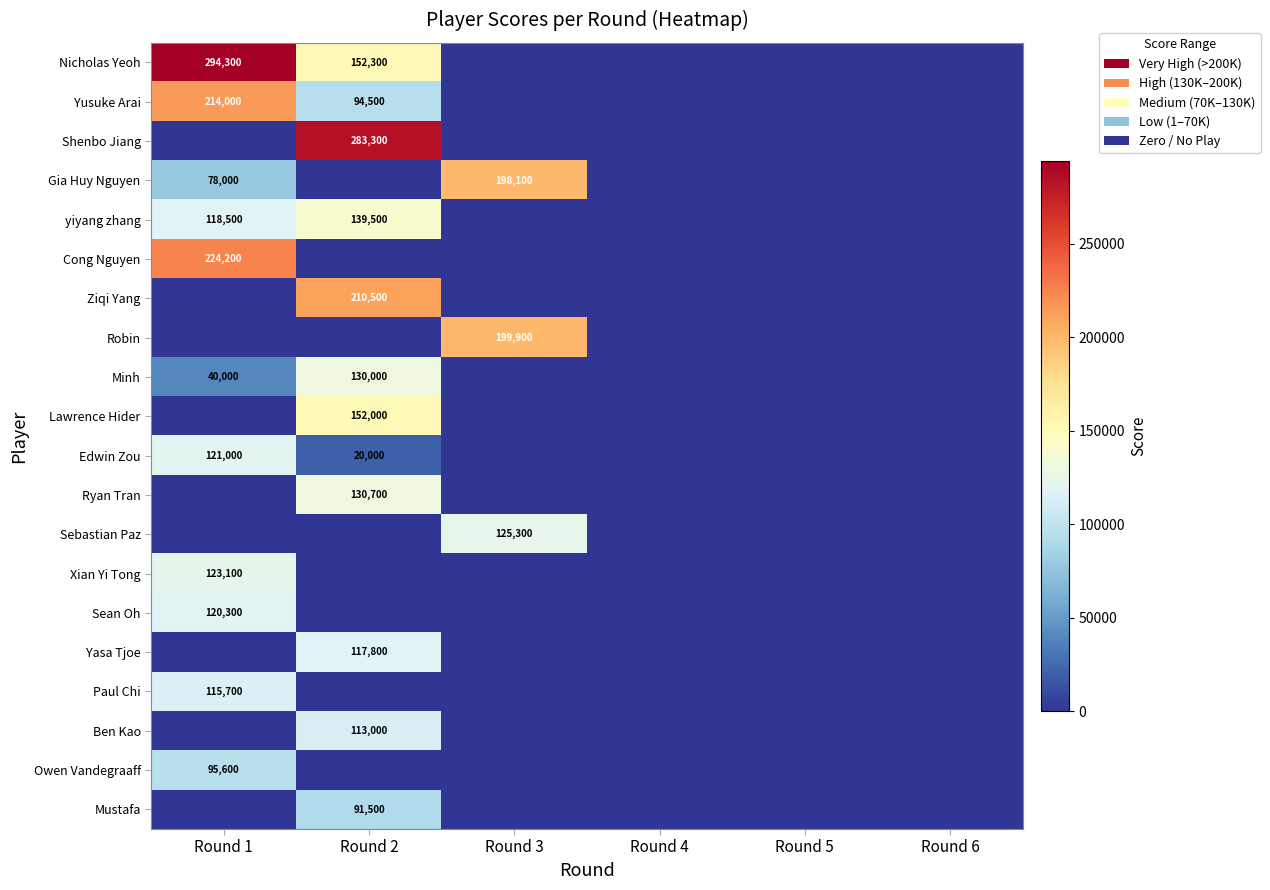

The Cong Nguyen series shows 65874 at Round 1. True or false?

False